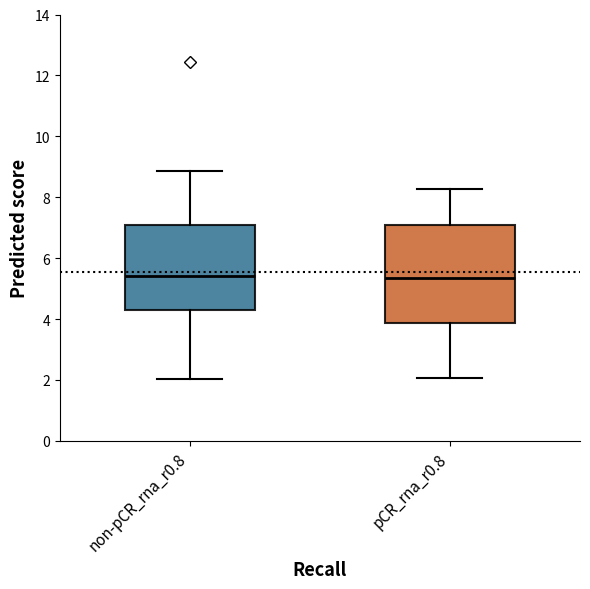

Reading left to right, read every box against the y-axis: the position of its median line, the range the box covers, and the ends of its whiskers. The values are not printed on the chart, so give them approximately, as read against the axis.

non-pCR_rna_r0.8: median 5.4, box 4.2 to 7.0, whiskers 2.0 to 8.8
pCR_rna_r0.8: median 5.4, box 3.8 to 7.2, whiskers 2.0 to 8.2